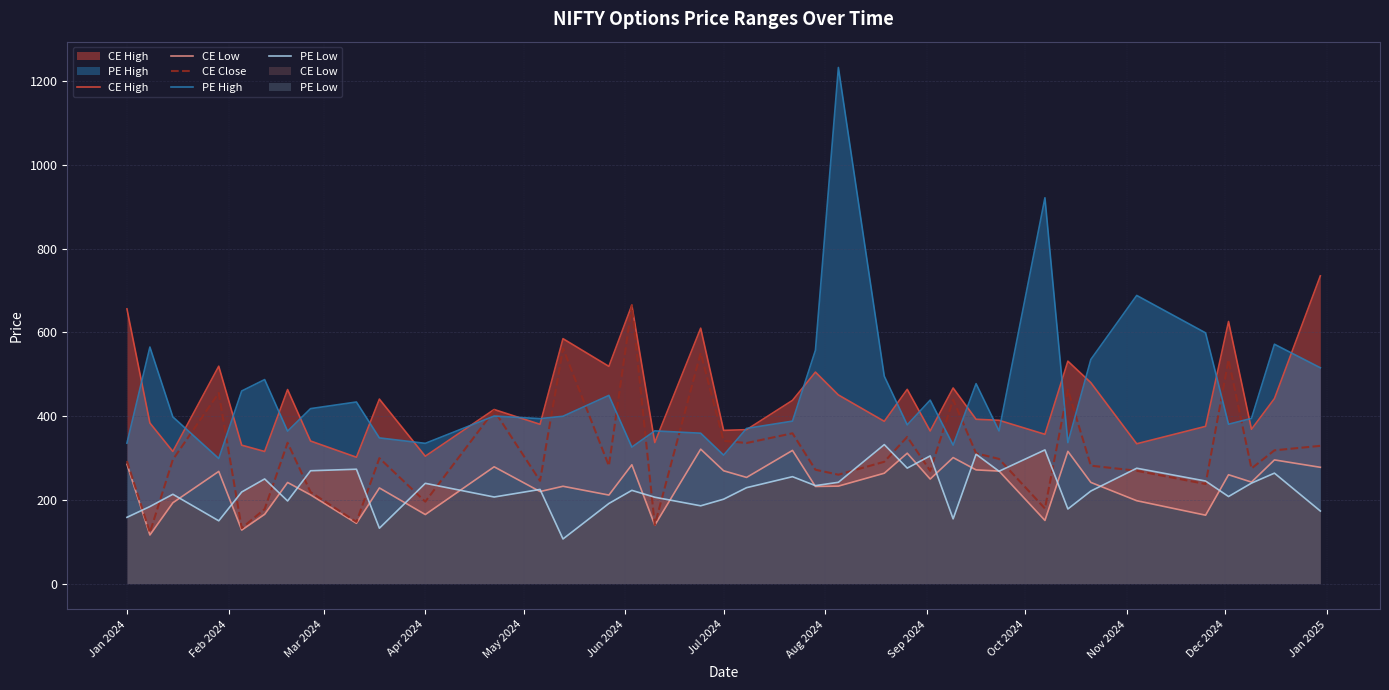

In CE High, how many points are lower than both neighbors (excluding endpoints)?

13